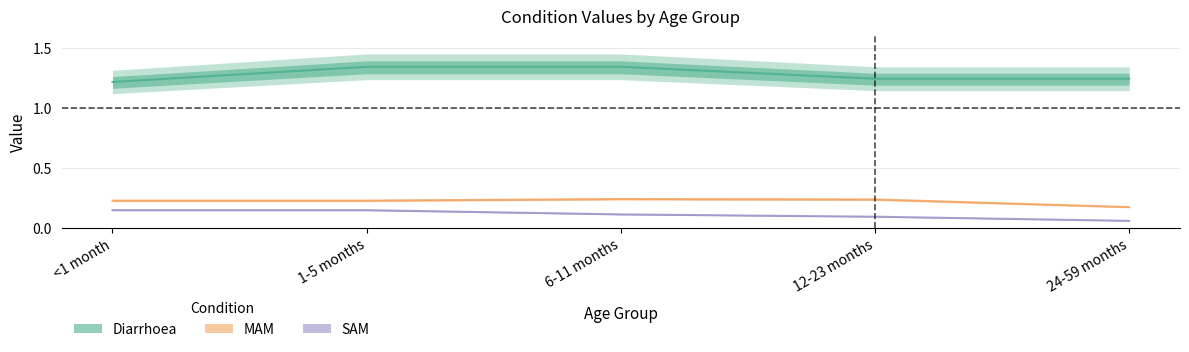

Reading right to left, transcribe all the data shown in this chart.

Diarrhoea: 1.2	1.2	1.3	1.3	1.2
MAM: 0.2	0.2	0.2	0.2	0.2
SAM: 0.1	0.1	0.1	0.1	0.1